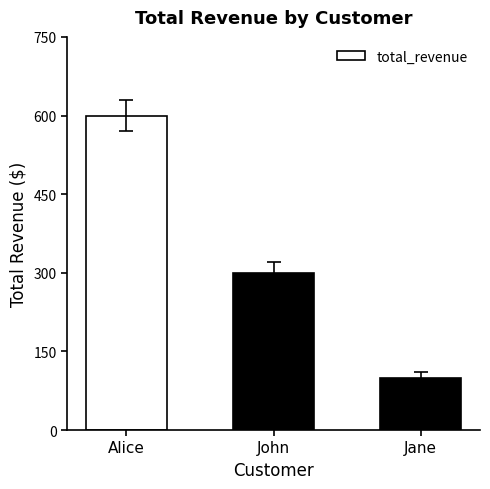

What is the change in value from John to Jane?

-200